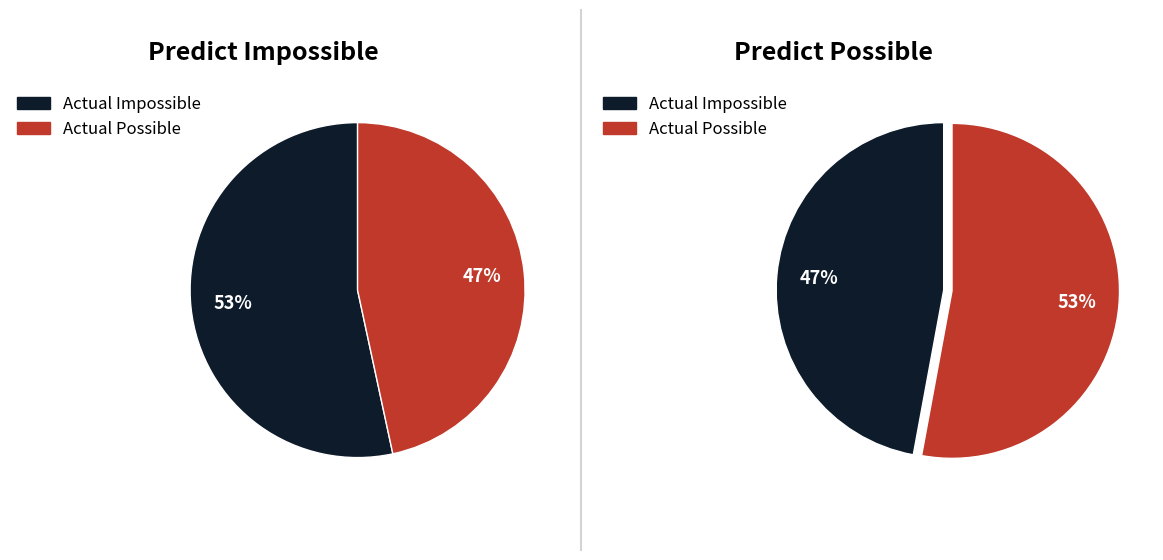

How many segments does this pie chart have?

2